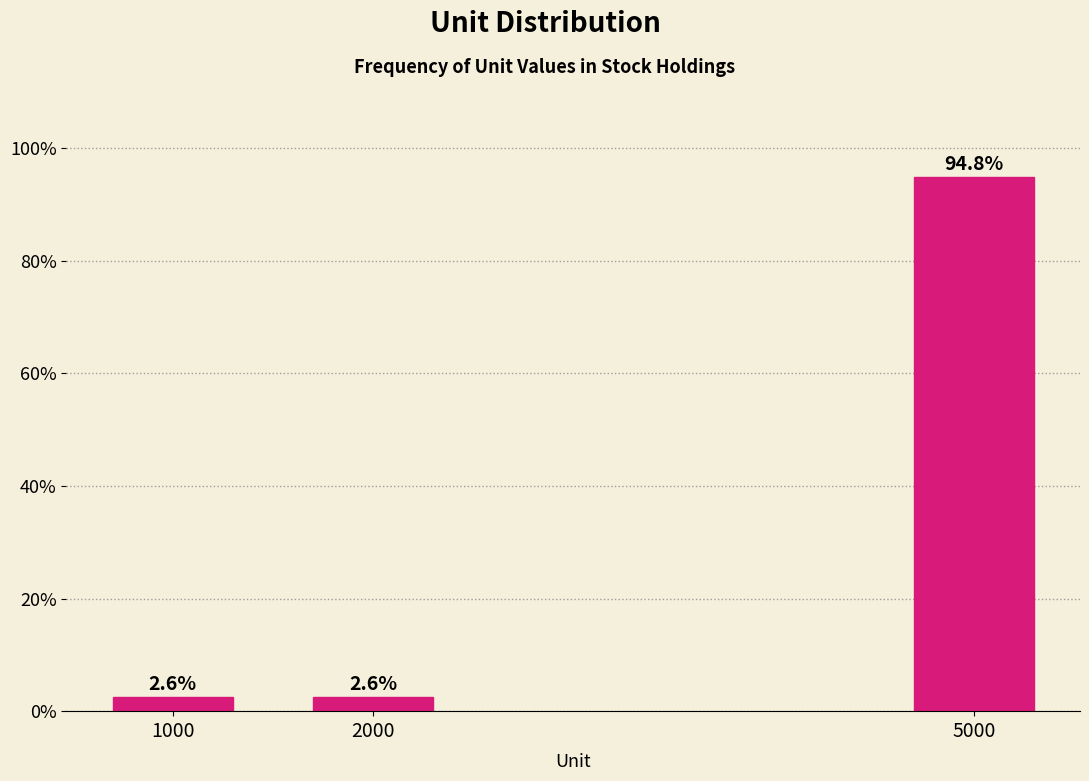

Reading left to right, list all the values displayed in this chart.

2.6	2.6	94.8